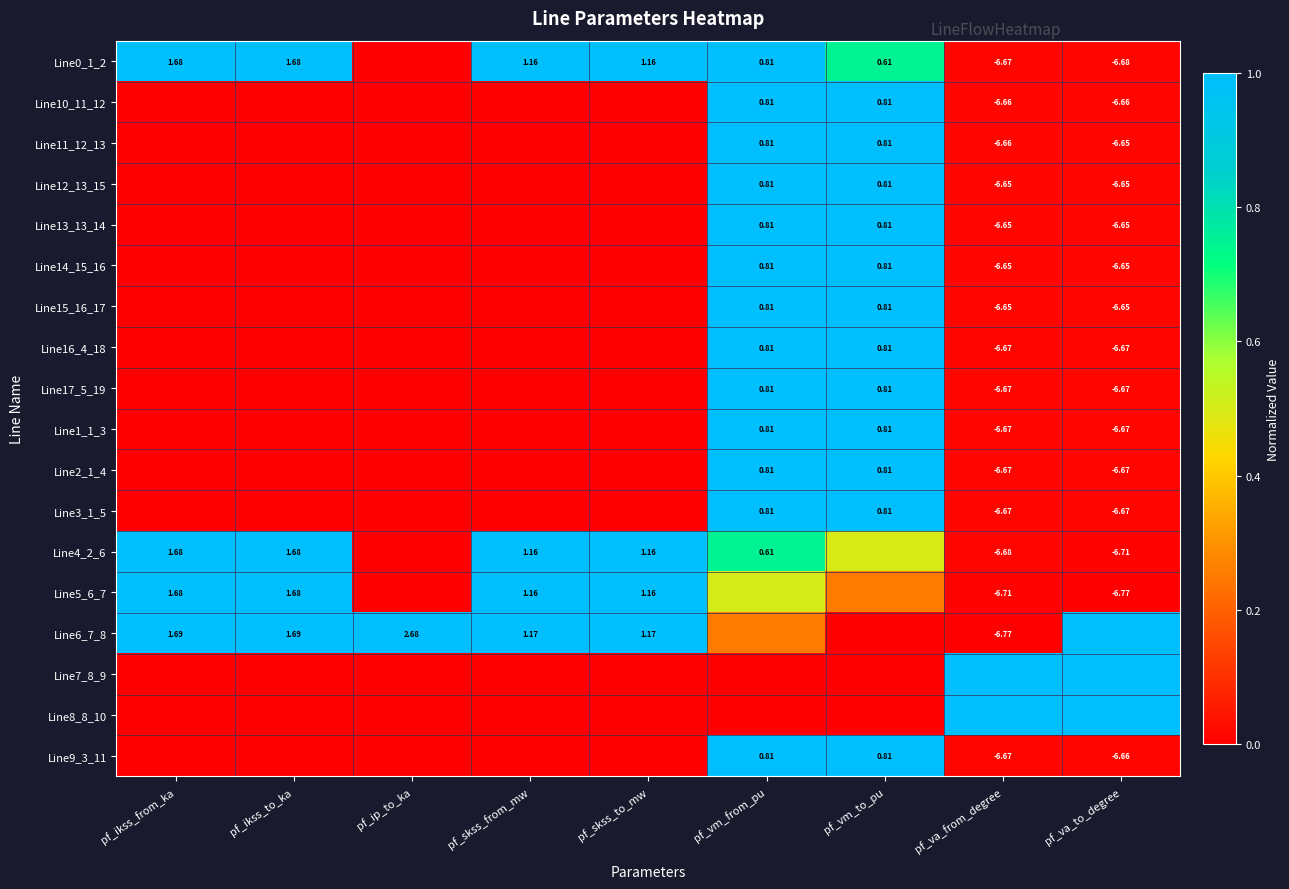

At which category is the sum across all series the highest?

pf_vm_from_pu